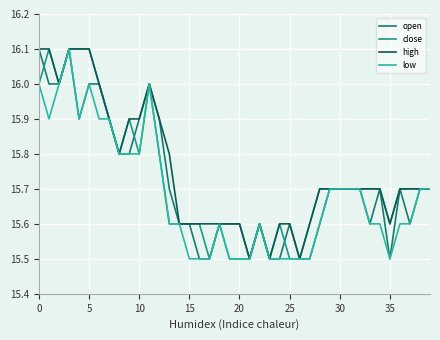

What is the maximum value for high?

16.1